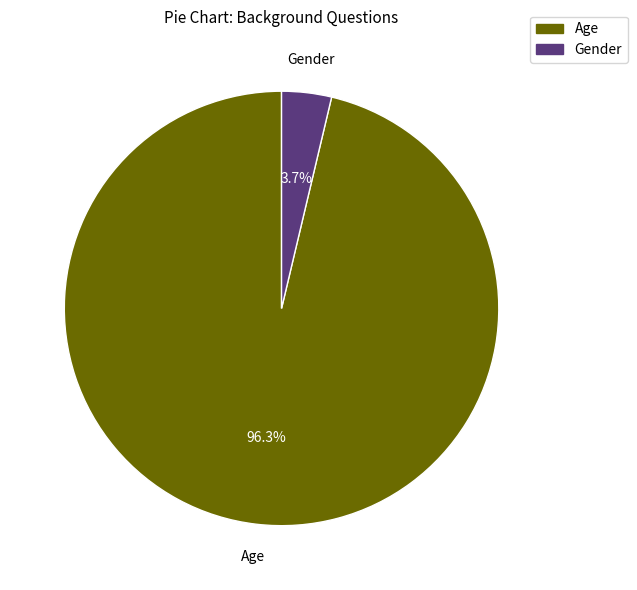

How many segments does this pie chart have?

2